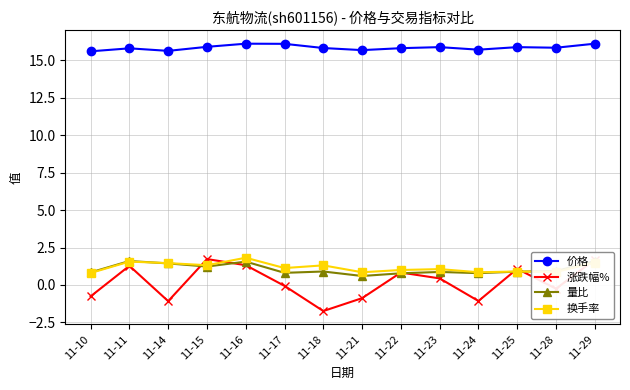

True or false: 价格 has a value of 6.2 at 11-22.

False